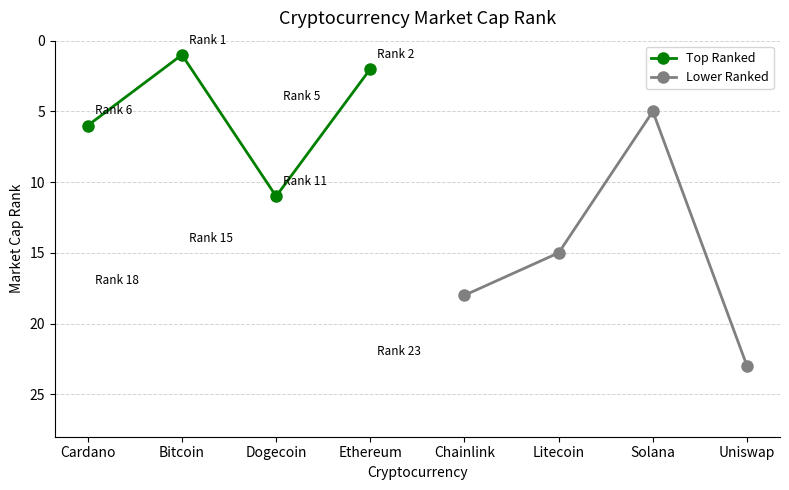

What is the value of the Top Ranked point at the 2nd from the left?

1